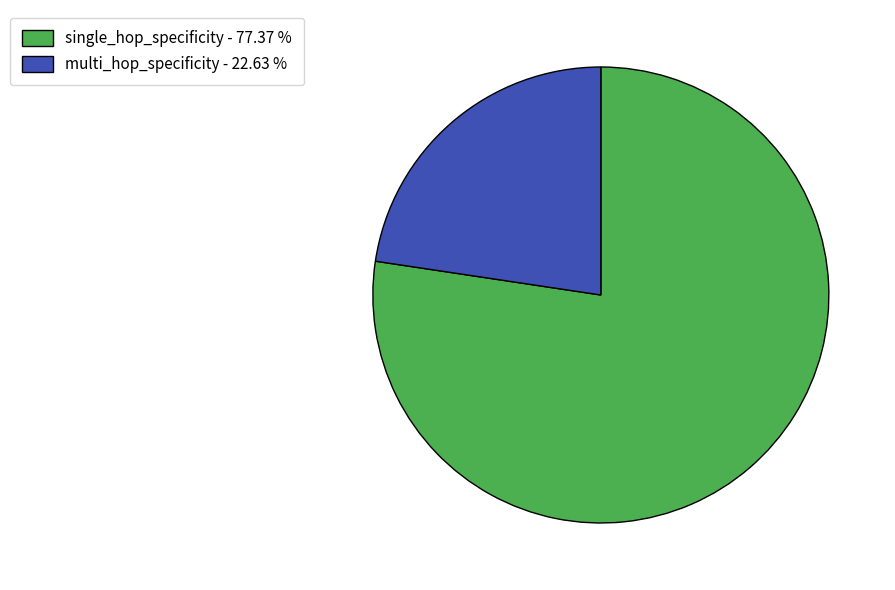

Does single_hop_specificity represent more than half of the total?

Yes